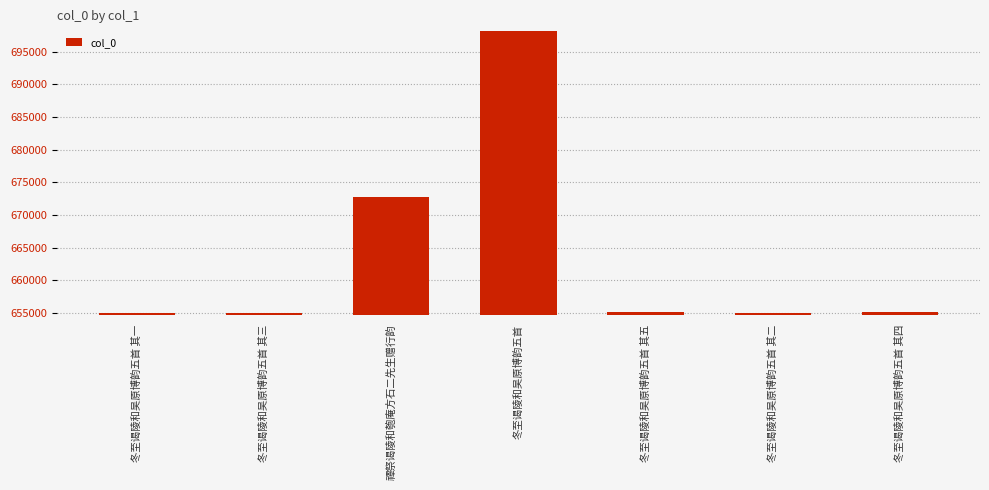

What is the difference between the values at 冬至谒陵和吴原博韵五首 其三 and 冬至谒陵和吴原博韵五首?

43155